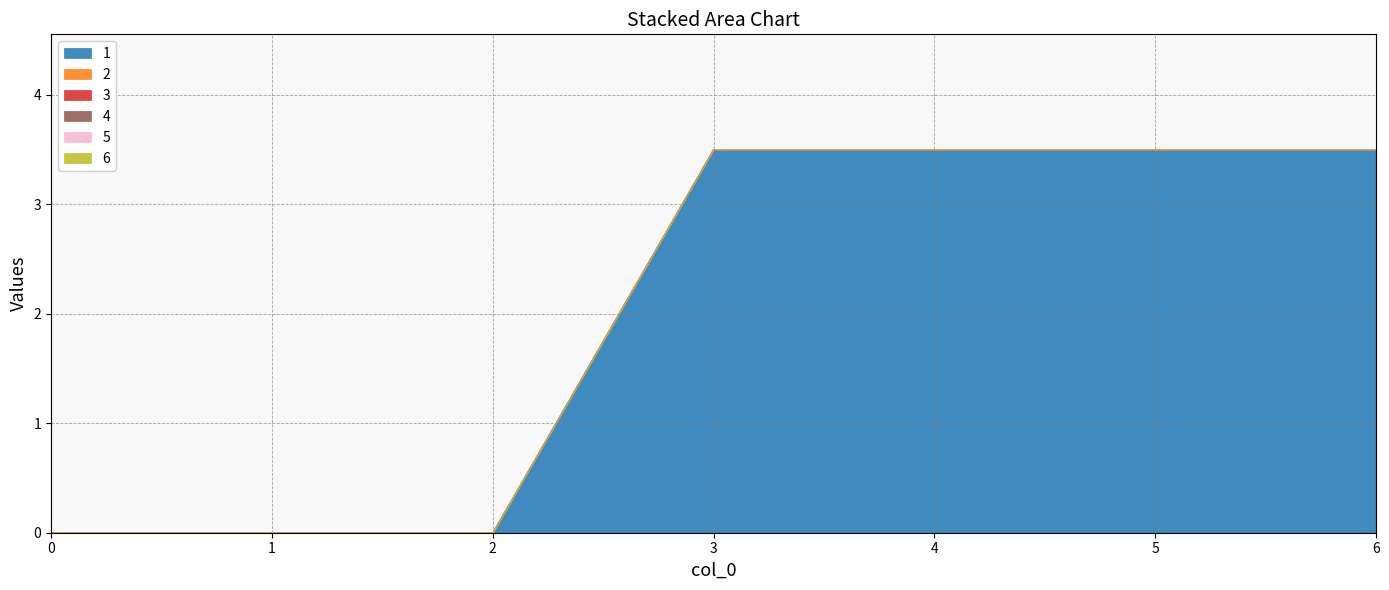

True or false: 3 and 2 intersect in this chart.

False